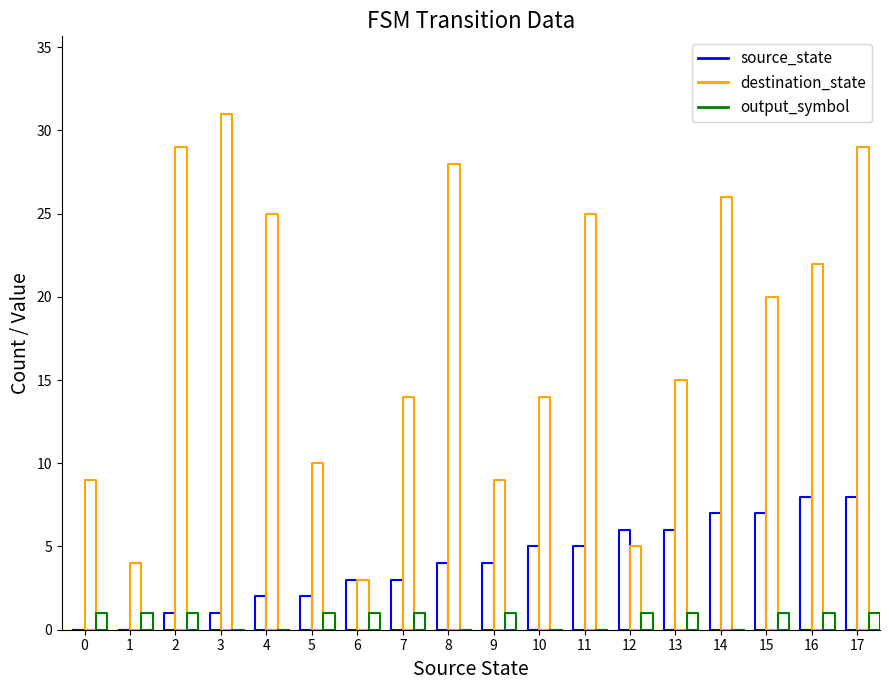

Reading left to right, what are all the values shown in this chart?

source_state: 0=0	1=0	2=1	3=1	4=2	5=2	6=3	7=3	8=4	9=4	10=5	11=5	12=6	13=6	14=7	15=7	16=8	17=8
destination_state: 0=9	1=4	2=29	3=31	4=25	5=10	6=3	7=14	8=28	9=9	10=14	11=25	12=5	13=15	14=26	15=20	16=22	17=29
output_symbol: 0=1	1=1	2=1	3=0	4=0	5=1	6=1	7=1	8=0	9=1	10=0	11=0	12=1	13=1	14=0	15=1	16=1	17=1